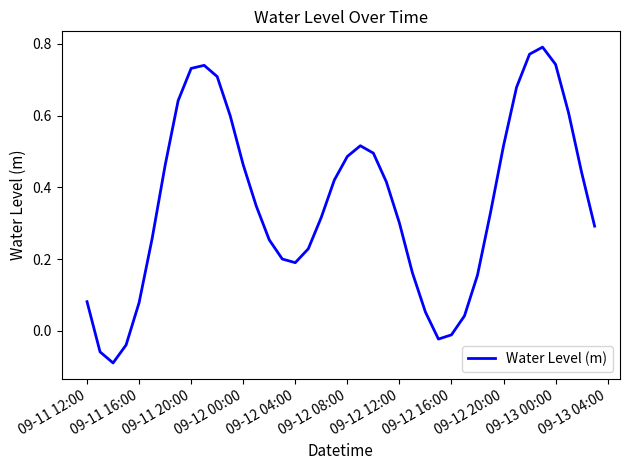

How many series are shown in this chart?

1